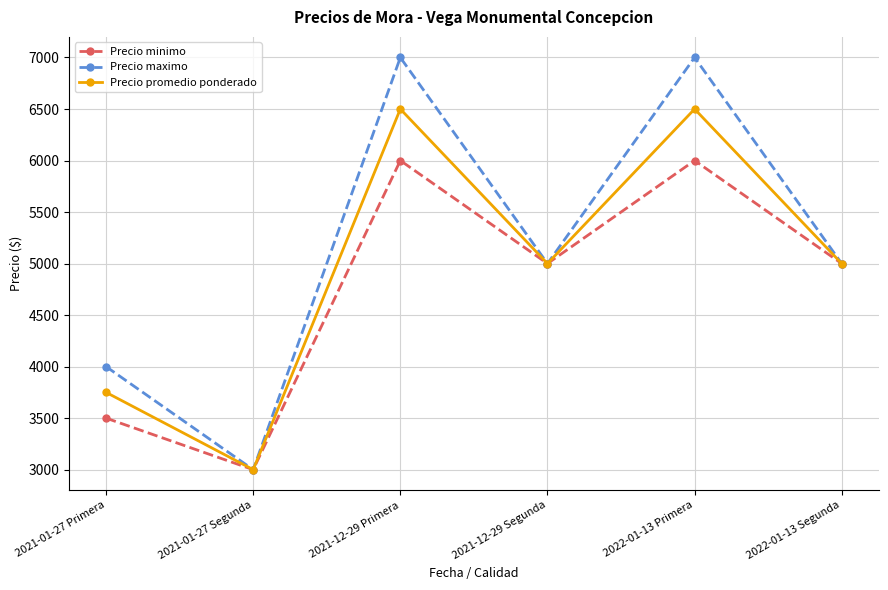

What is the difference between the second highest and minimum values in the Precio maximo series?

4000